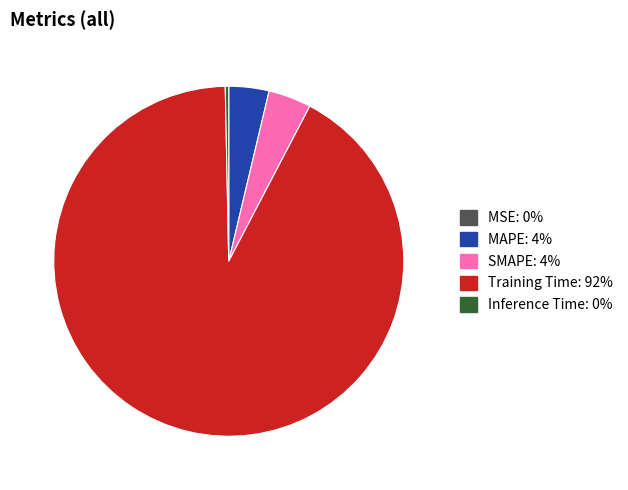

Is the sum of MAPE and Inference Time greater than half?

No